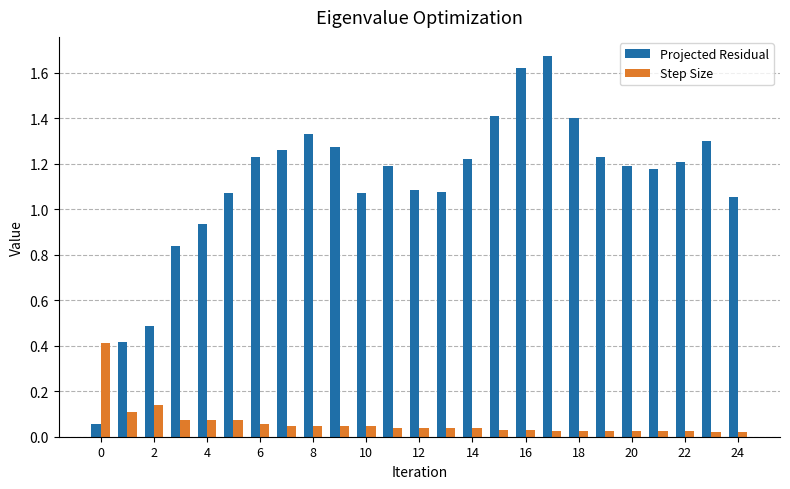

How many groups of bars are there?

25